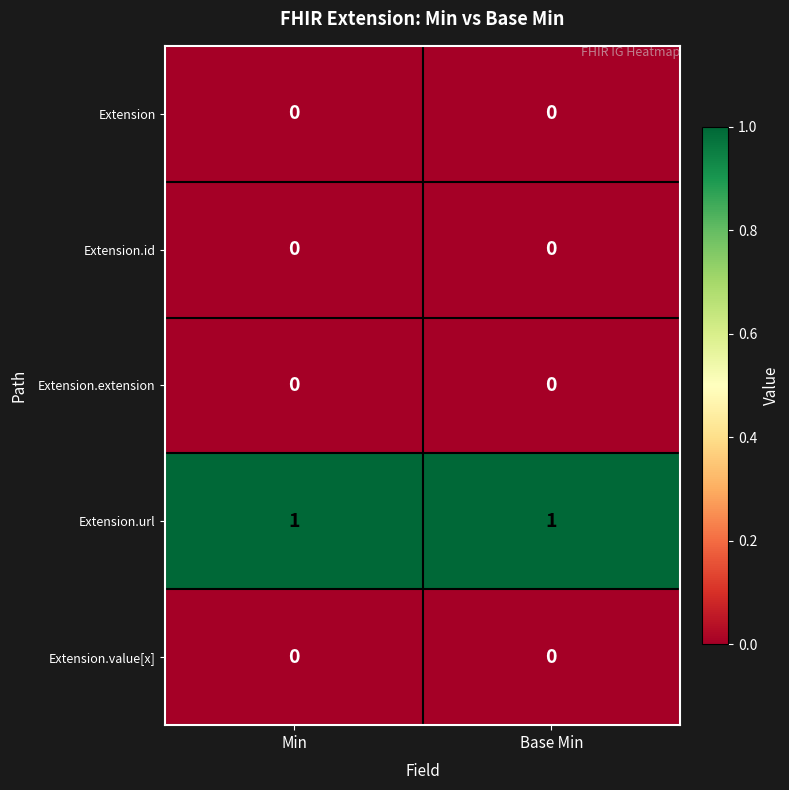

True or false: Extension.value[x] has a value of 0 at Min.

True